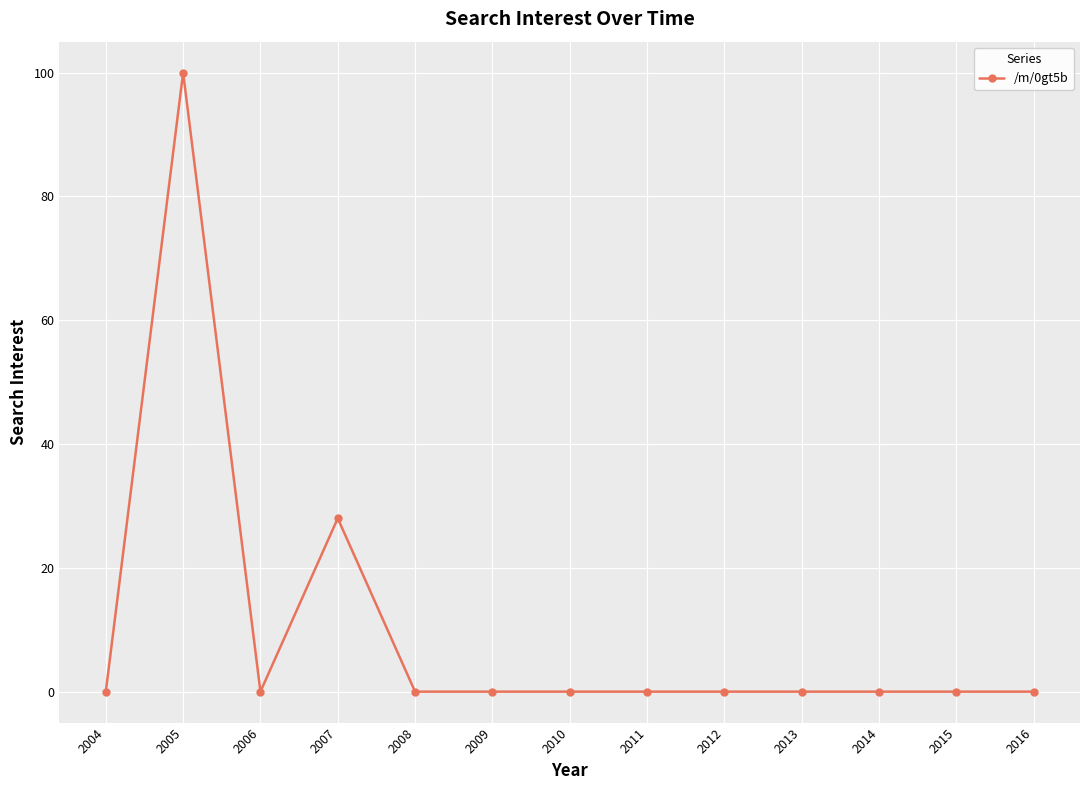

Does the chart have visible grid lines?

Yes